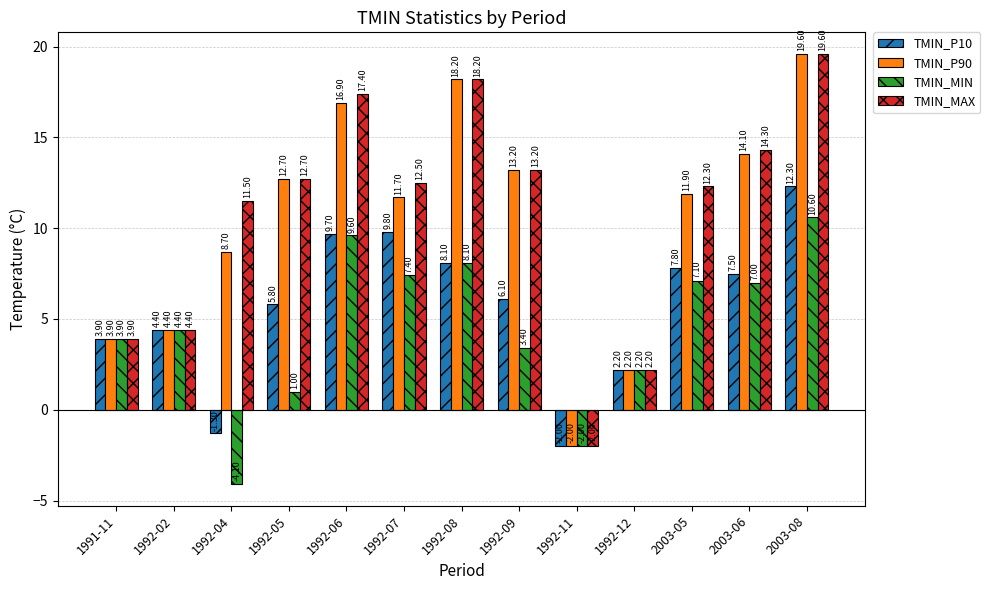

List the labels in order of TMIN_P90 value, smallest first.

1992-11, 1992-12, 1991-11, 1992-02, 1992-04, 1992-07, 2003-05, 1992-05, 1992-09, 2003-06, 1992-06, 1992-08, 2003-08